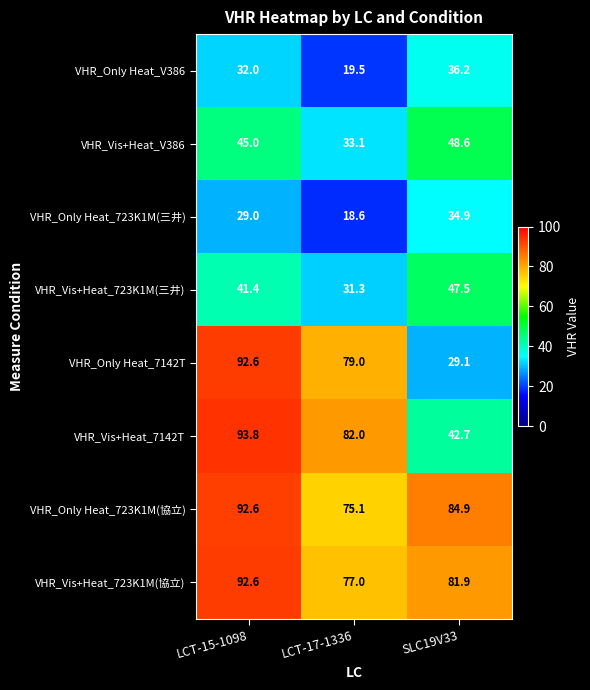

Which series has the largest range (max minus min)?

VHR_Only Heat_7142T